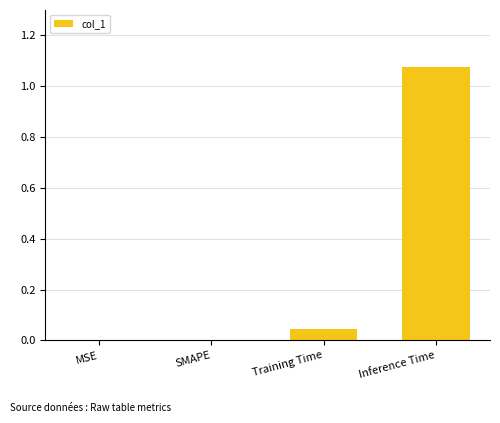

Which label corresponds to the largest value in the chart?

Inference Time